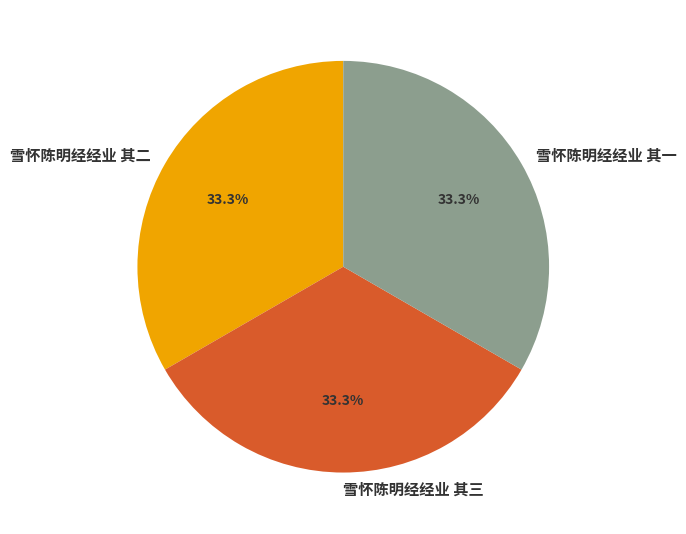

What percentage do 雪怀陈明经经业 其二 and 雪怀陈明经经业 其三 together represent?

66.7%